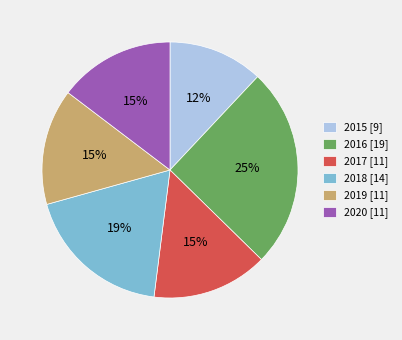

How many segments does this pie chart have?

6